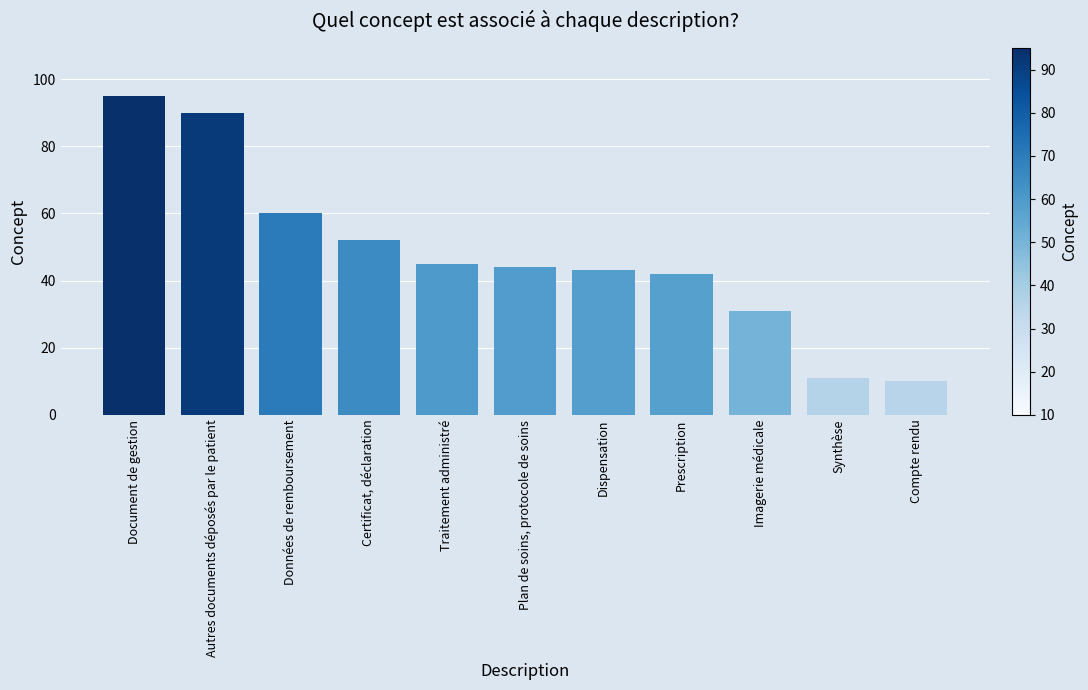

The chart shows a value of 44 at Plan de soins, protocole de soins. True or false?

True